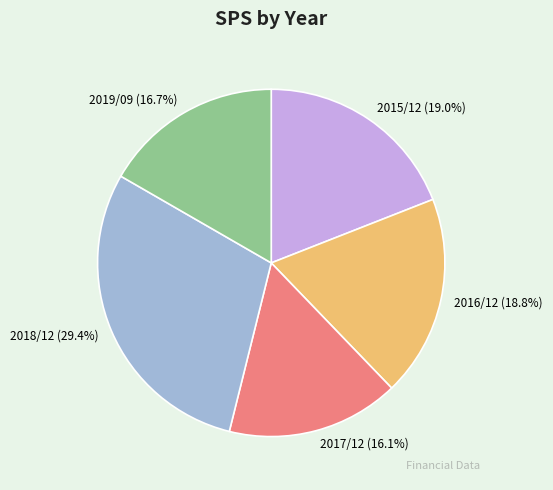

To the nearest percent, what is the combined percentage of 2017/12 and 2015/12?

35%